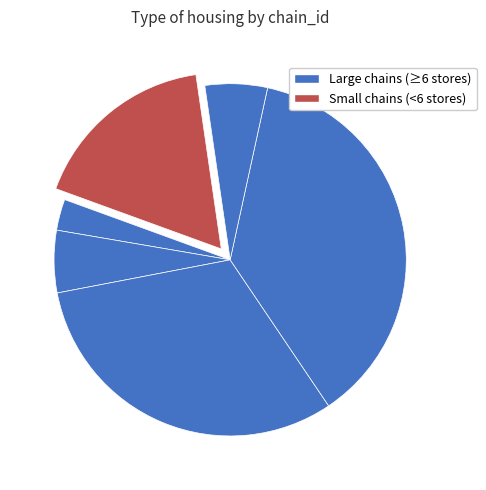

How many slices are in this pie chart?

6